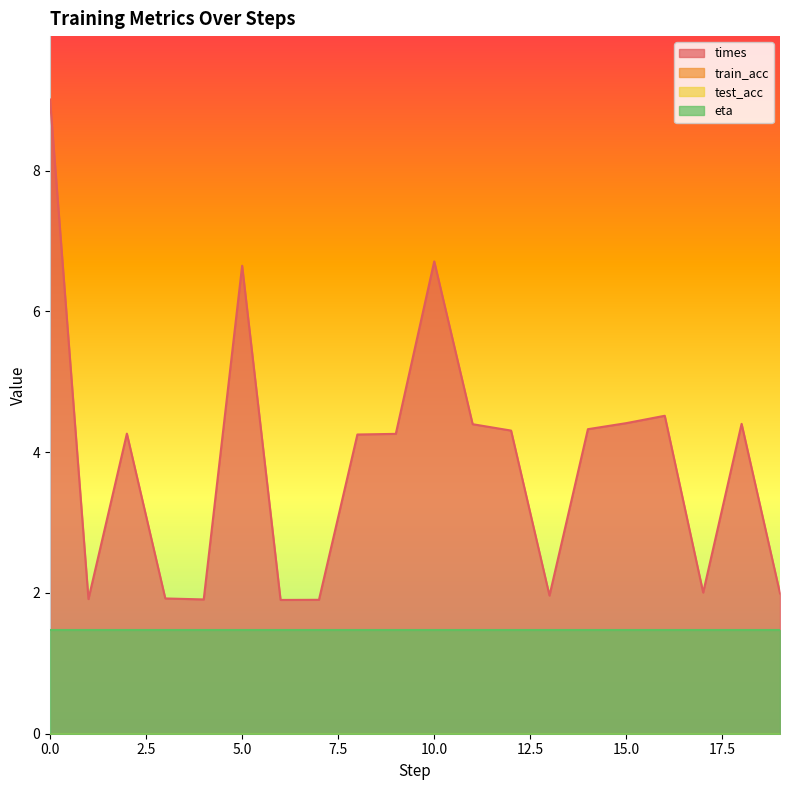

True or false: test_acc has more than 1 points higher than both neighbors.

False